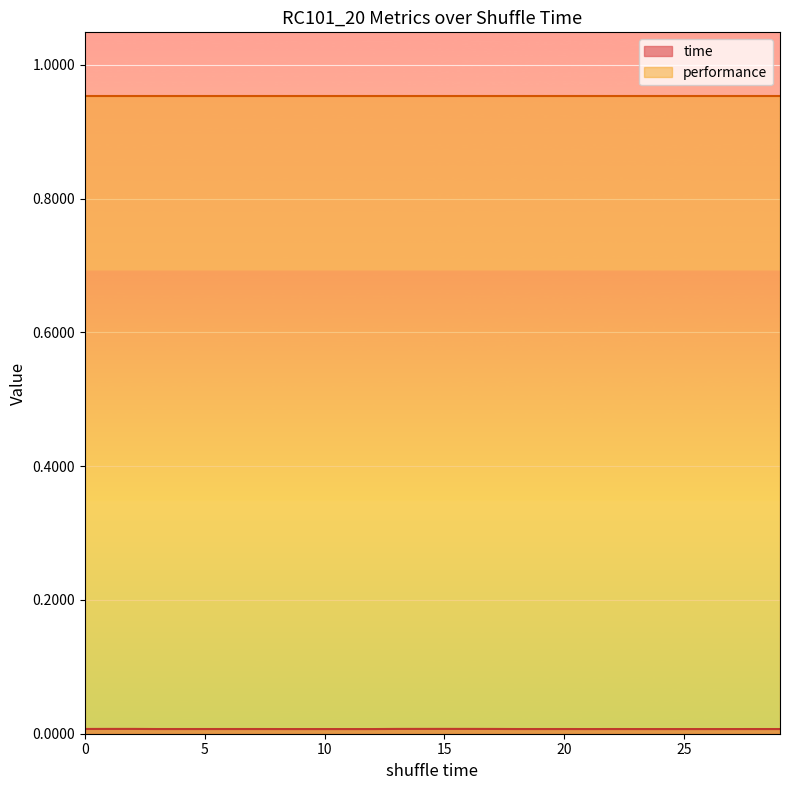

At which category does the chart reach its minimum across all series?

12